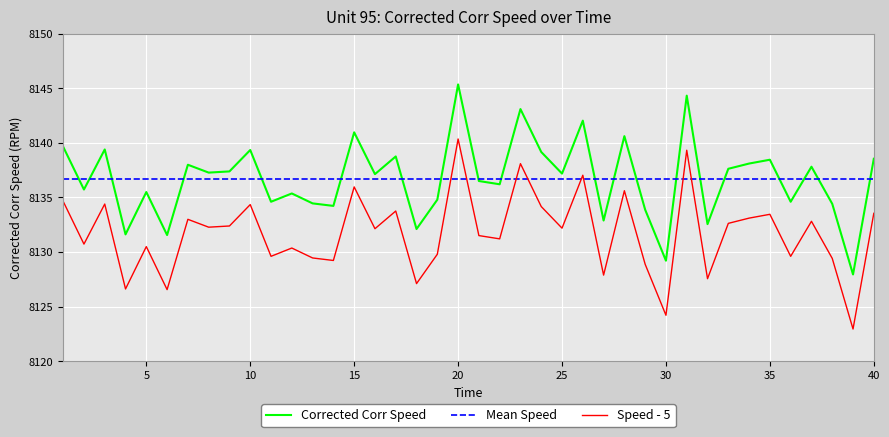

True or false: Speed - 5 and Corrected Corr Speed cross at least once.

False